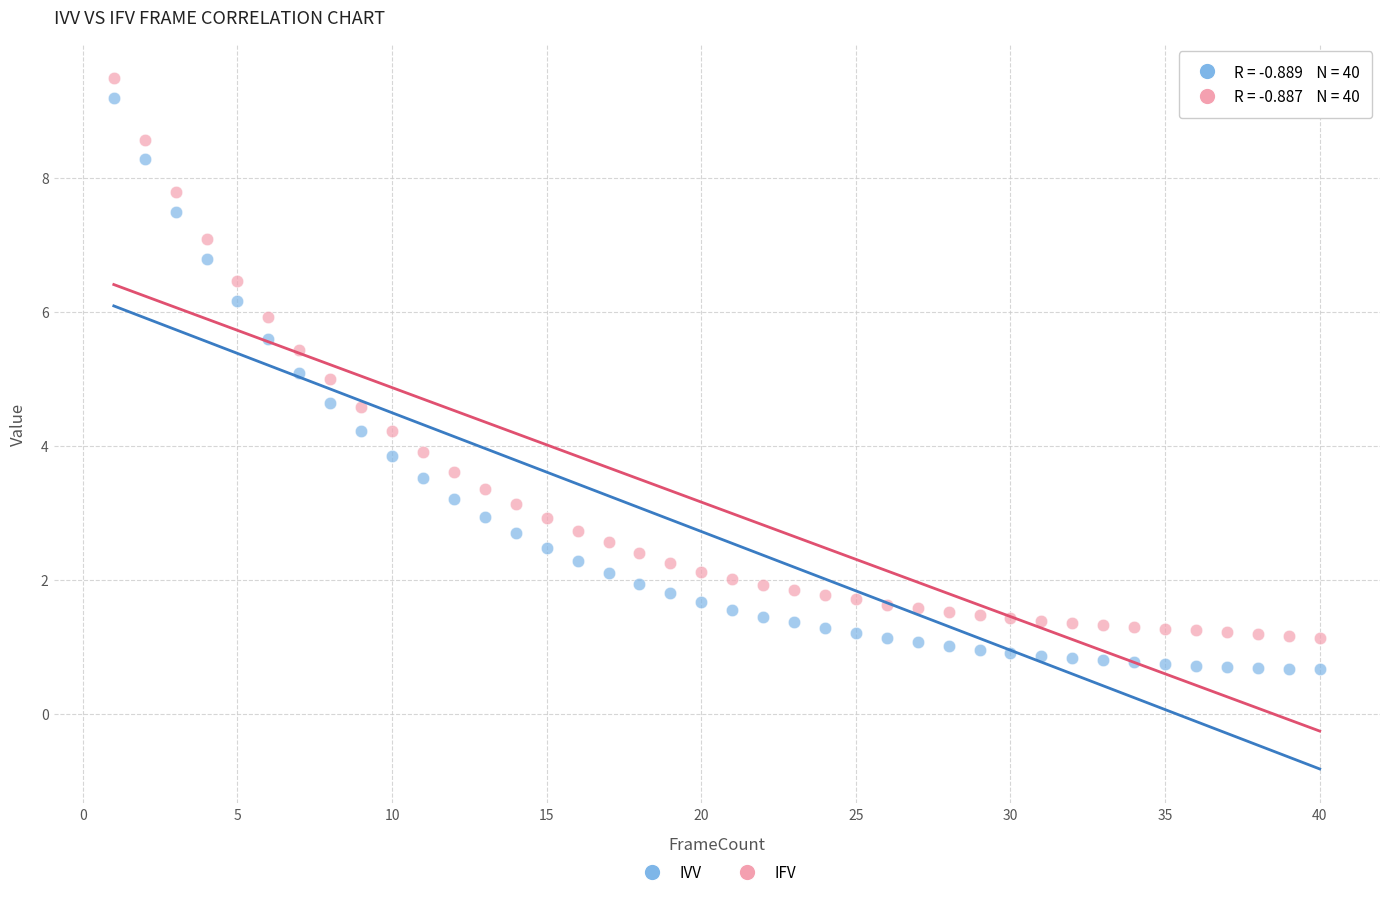

What is the X range (max minus min) for the scatter plot?

39.0